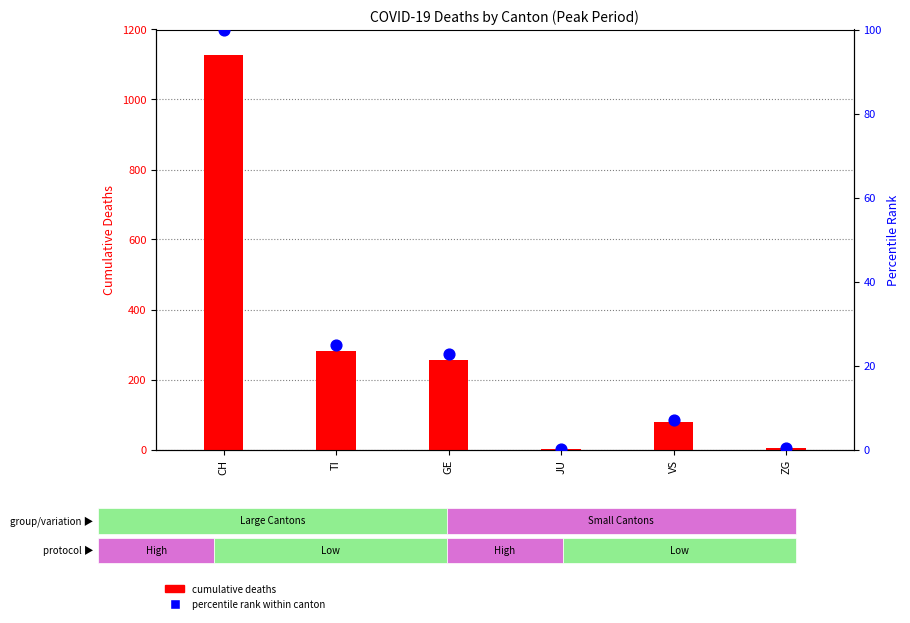

At how many categories does at least one series exceed 547?

1